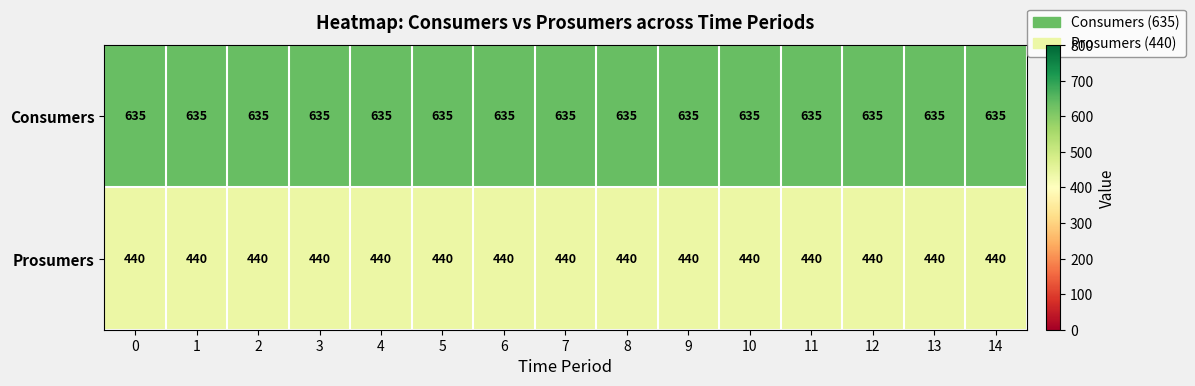

List the series in order of their peak value, lowest first.

Prosumers, Consumers